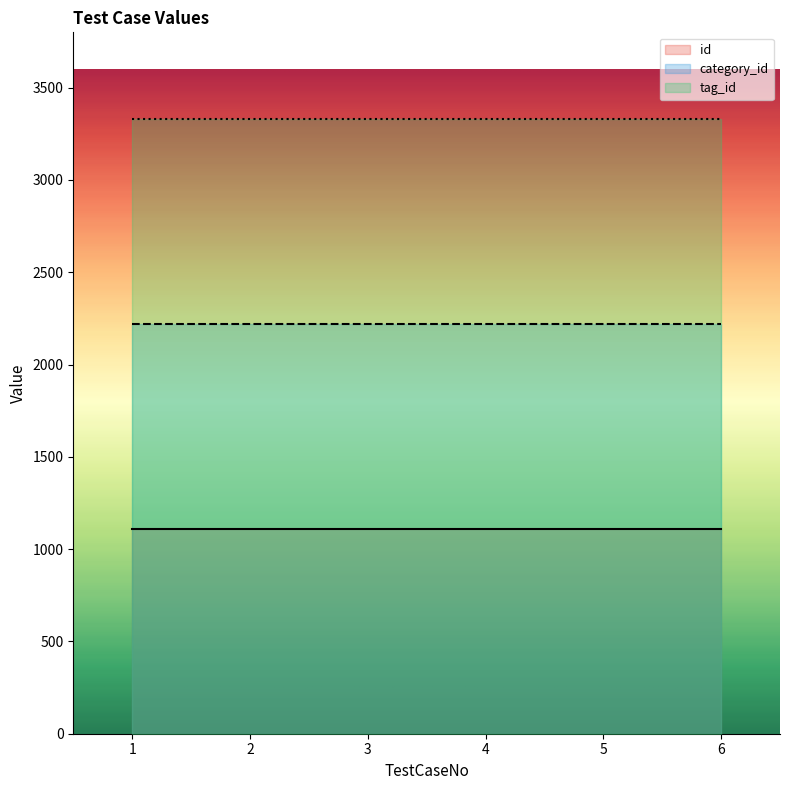

The value of id at 3 is 1111. True or false?

True